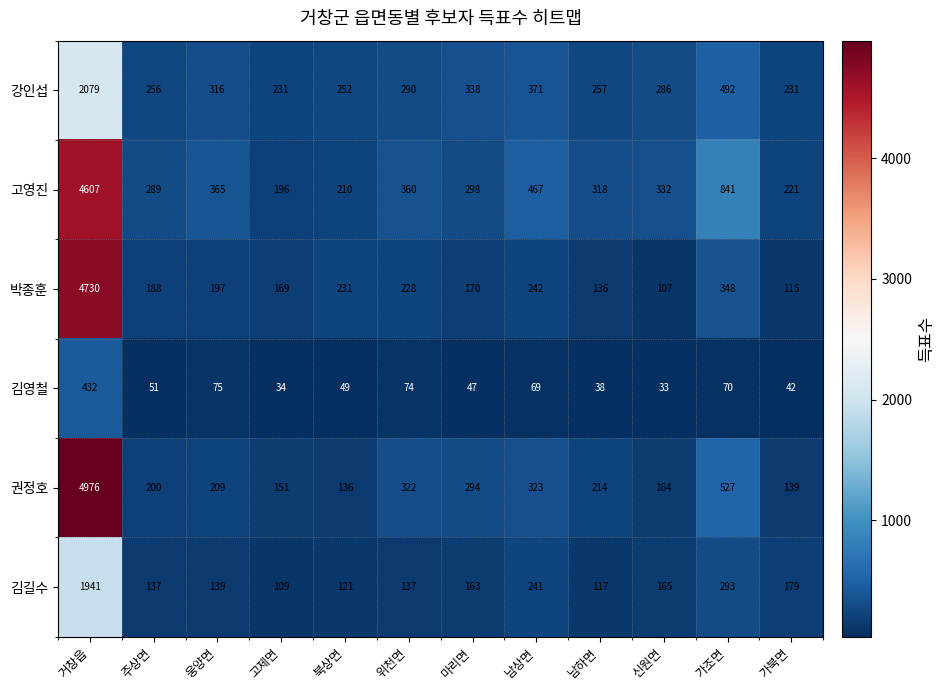

Which series has the largest total across all categories?

고영진